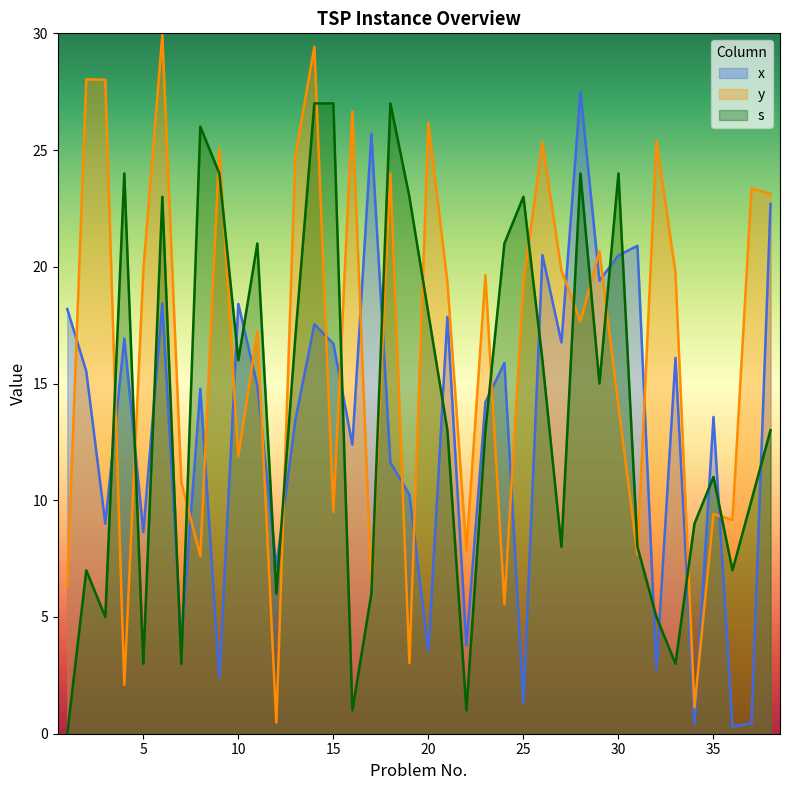

What is the sum of the y_x values at 4 and 16?

29.3